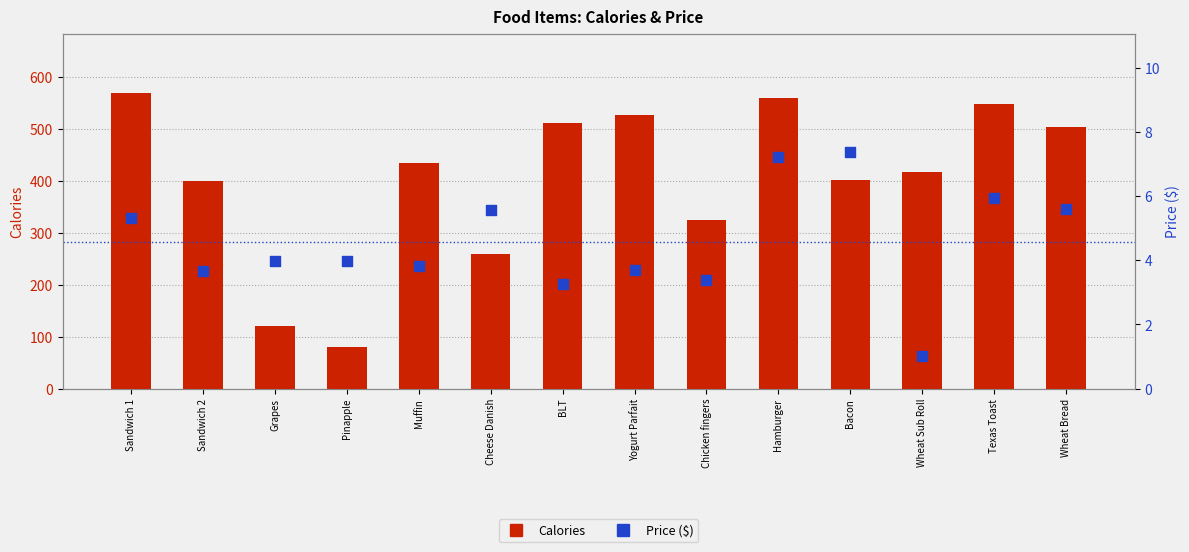

At which category is the sum across all series the highest?

Sandwich 1